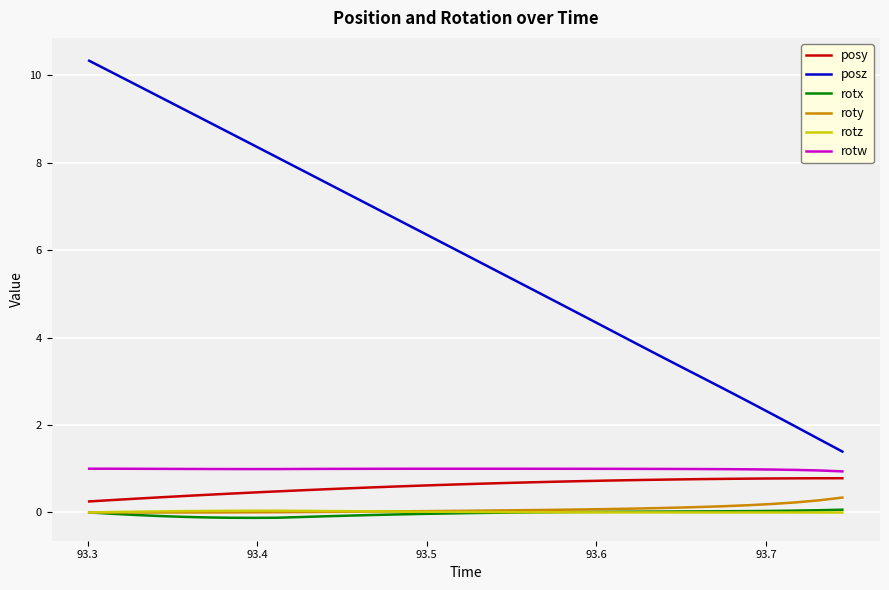

True or false: posy and rotx intersect in this chart.

False